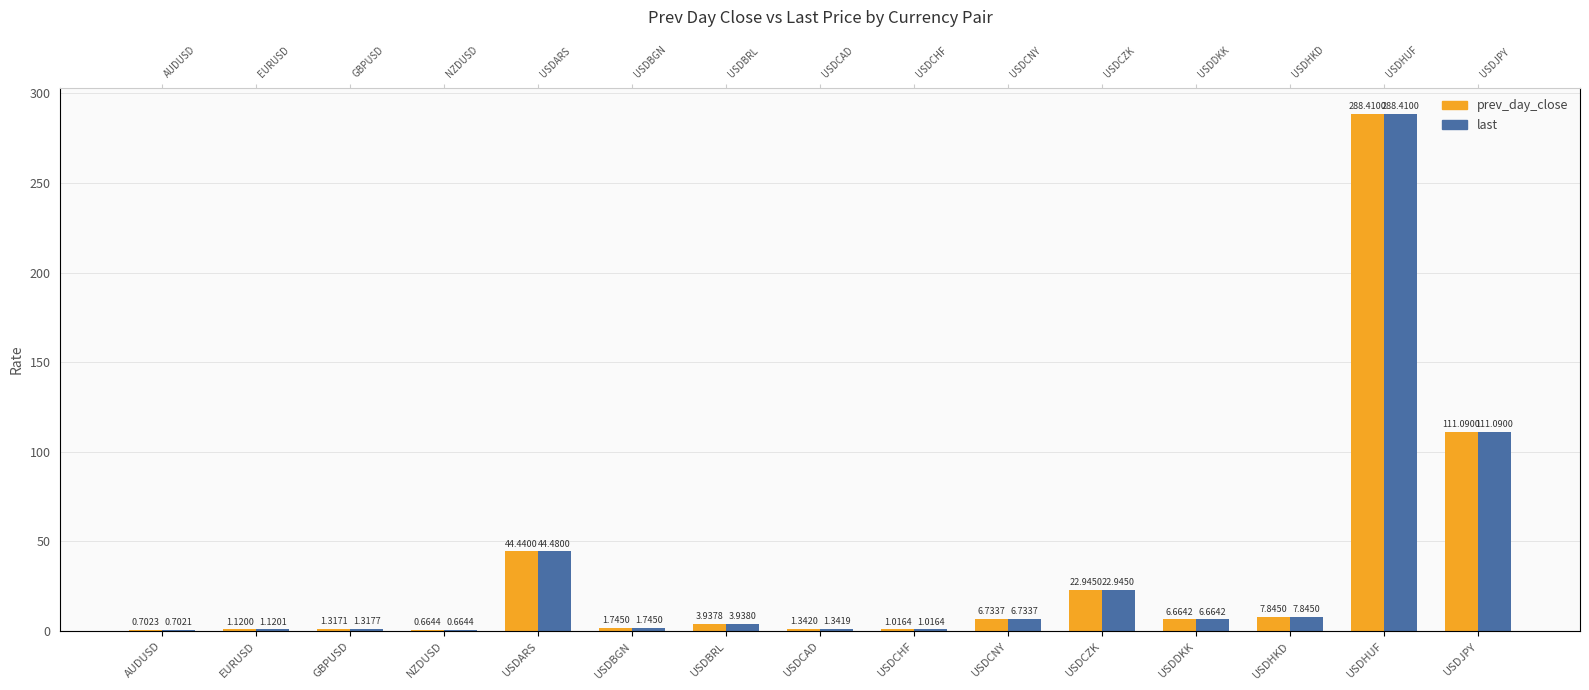

Which has a higher value, GBPUSD or USDBRL?

USDBRL